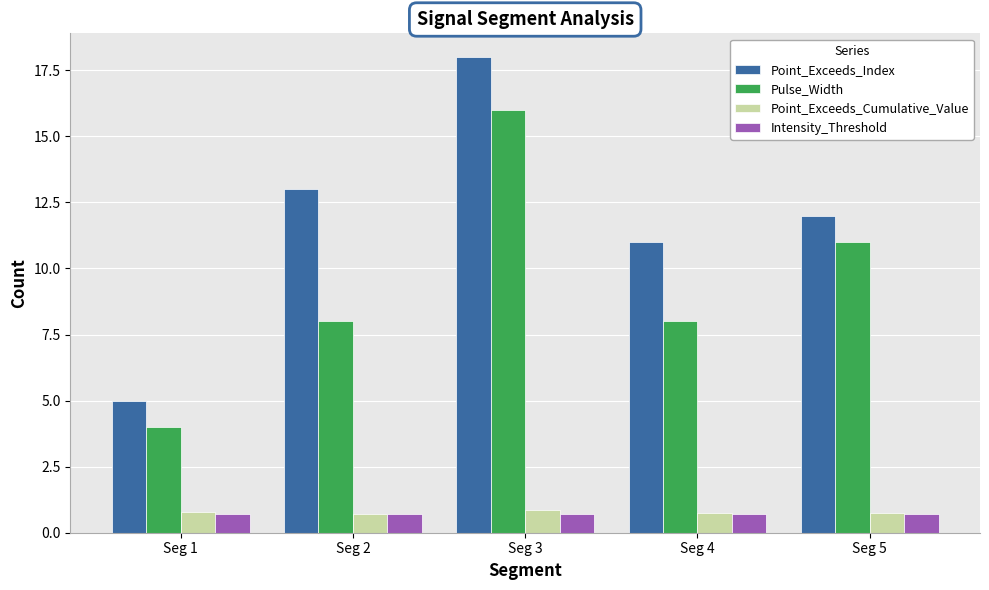

At which label does Pulse_Width reach its minimum?

Seg 1